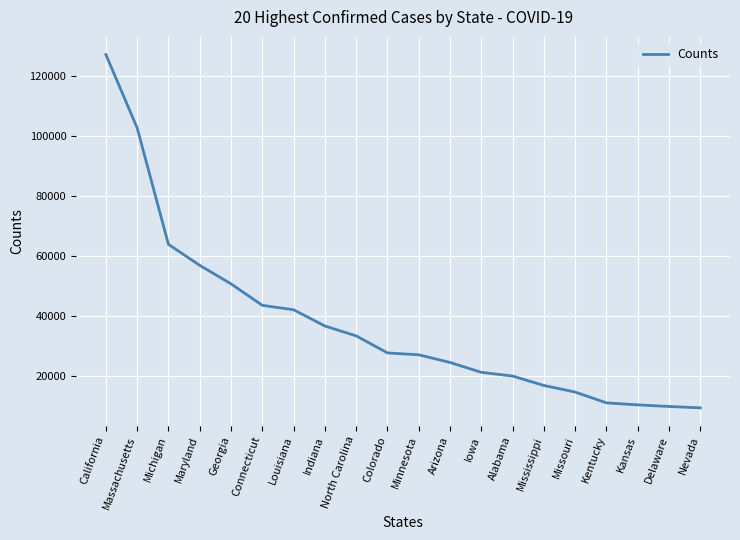

What is the minimum value shown in the chart?

9309